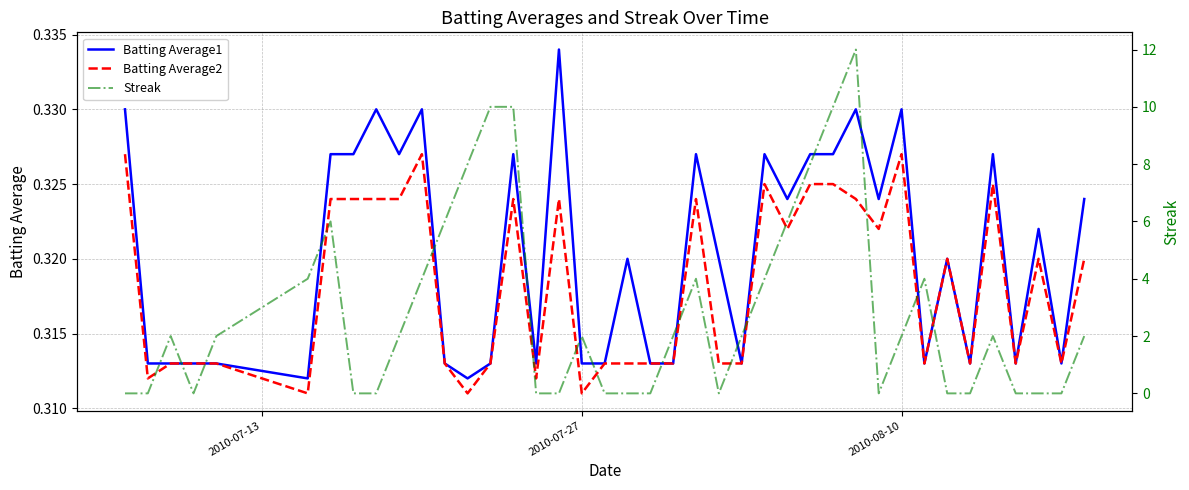

True or false: Streak and Batting Average2 intersect in this chart.

True